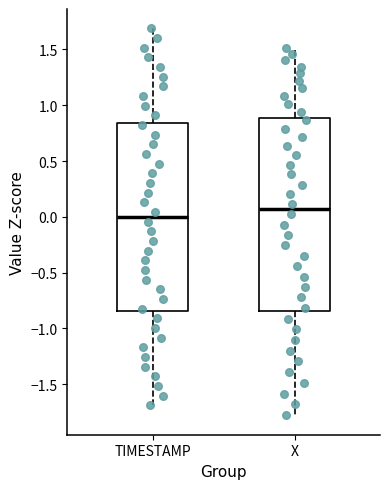

Where is the lower edge of the box for TIMESTAMP on the y-axis? The values are not printed on the chart, so give them approximately, as read against the axis.

-0.85